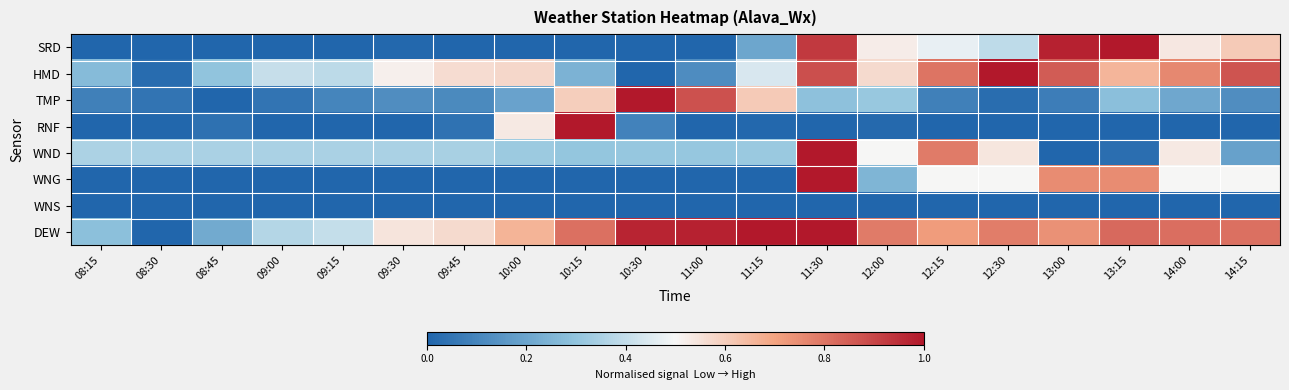

Which series has the largest total across all categories?

DEW